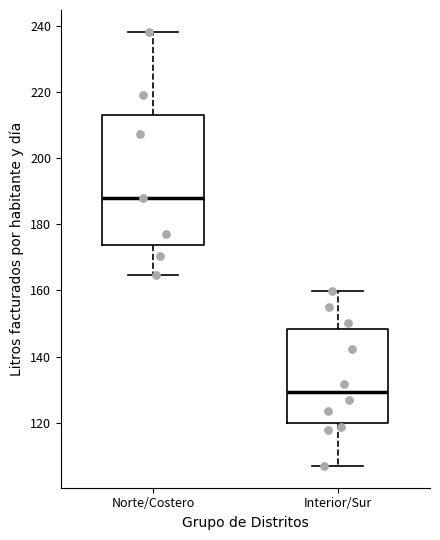

Reading left to right, transcribe this box plot: for each box, give where its median line is, the range the box spans, and where its two whiskers end, as read against the y-axis. The values are not printed on the chart, so give them approximately, as read against the axis.

Norte/Costero: median 188, box 174 to 214, whiskers 164 to 238
Interior/Sur: median 130, box 120 to 148, whiskers 106 to 160